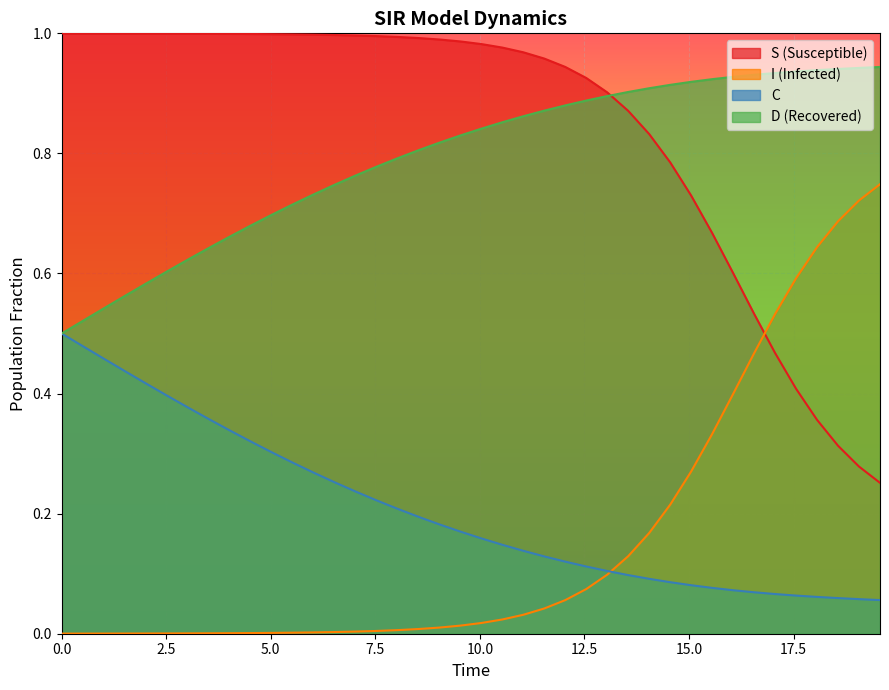

At how many categories does at least one series exceed 0?

40